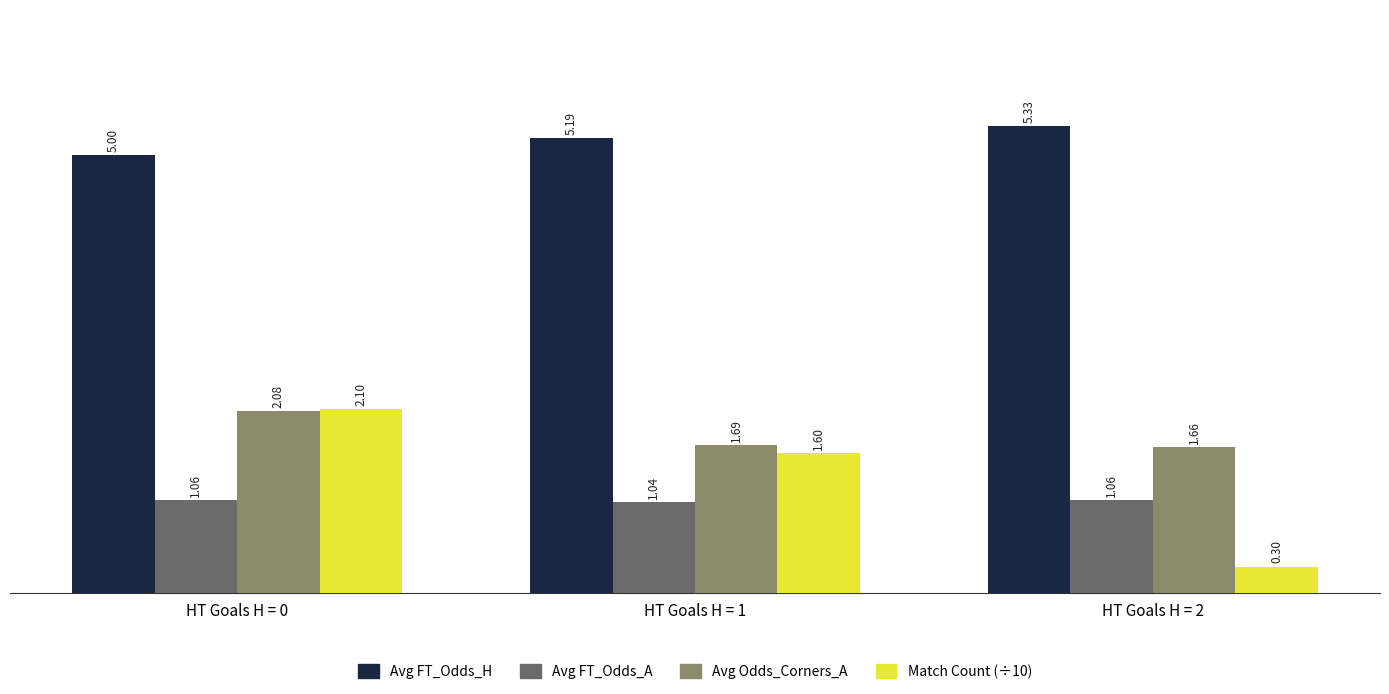

Are the bars grouped side by side (vs. stacked)?

Yes